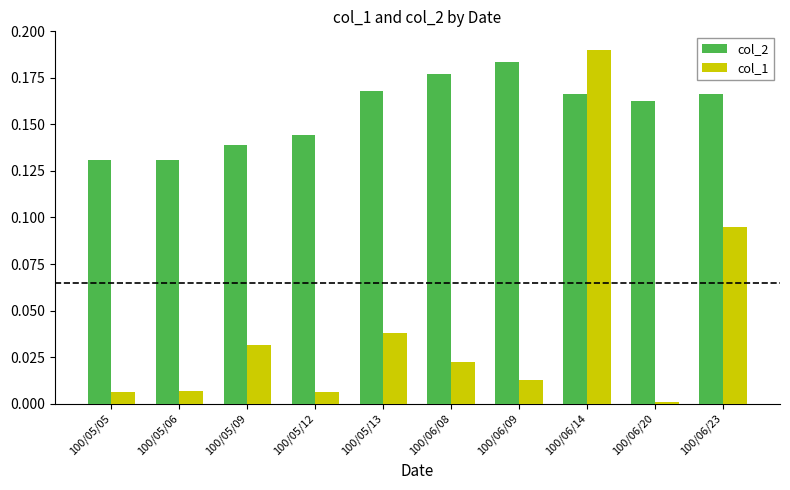

What is the sum of all col_2 values?

1.6